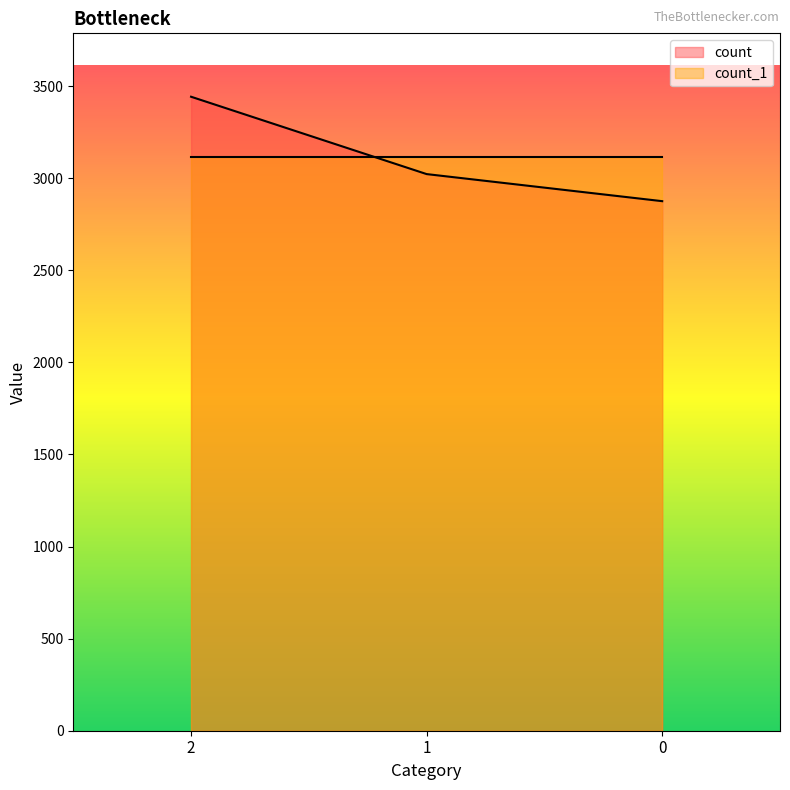

What is the ratio of the value at 2 to the value at 1?

1.1